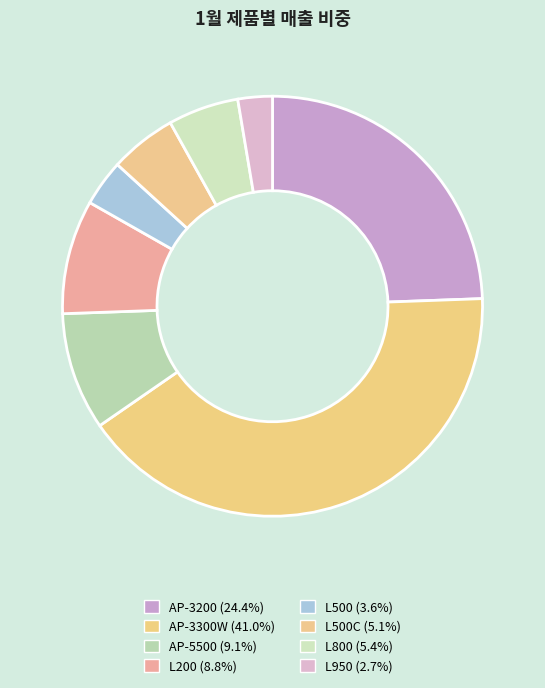

How many slices are in this pie chart?

8